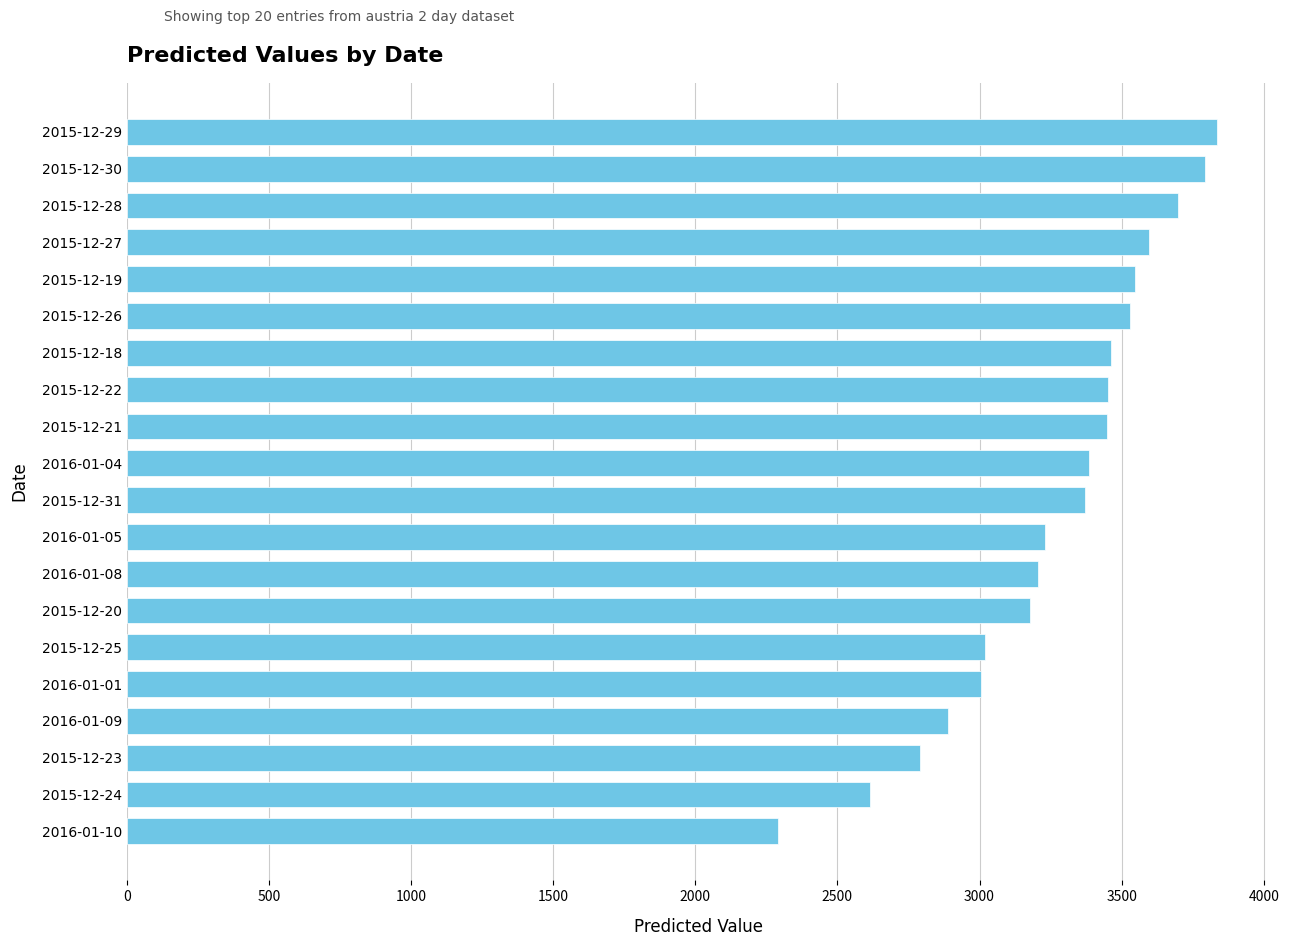

Does the chart contain stacked bars?

No